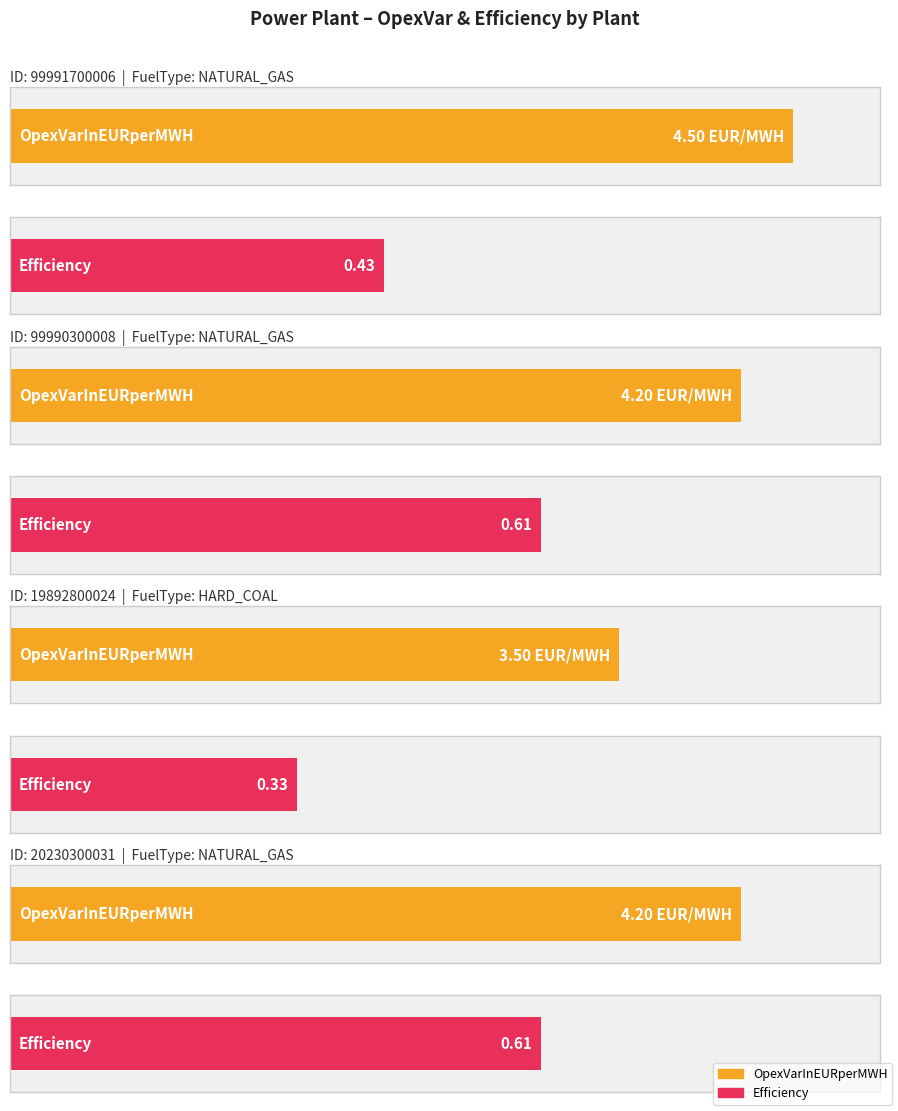

How many categories are shown in the chart?

4